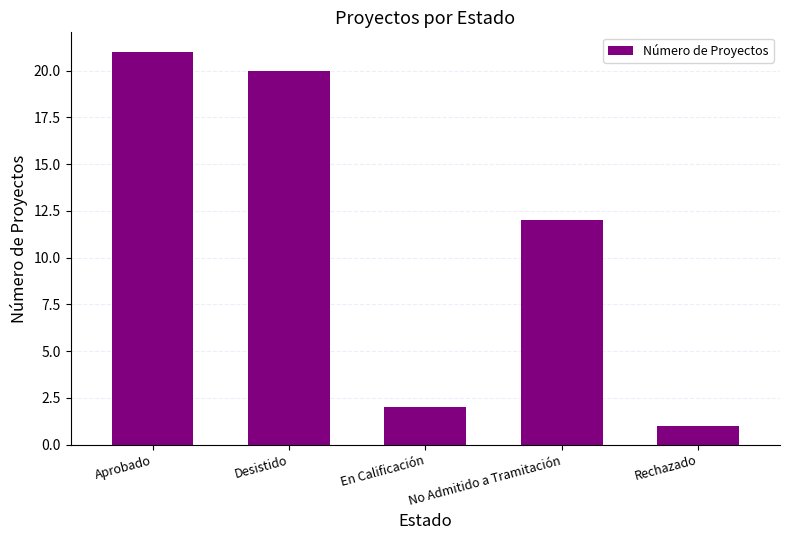

True or false: the data shows 5 at Aprobado.

False